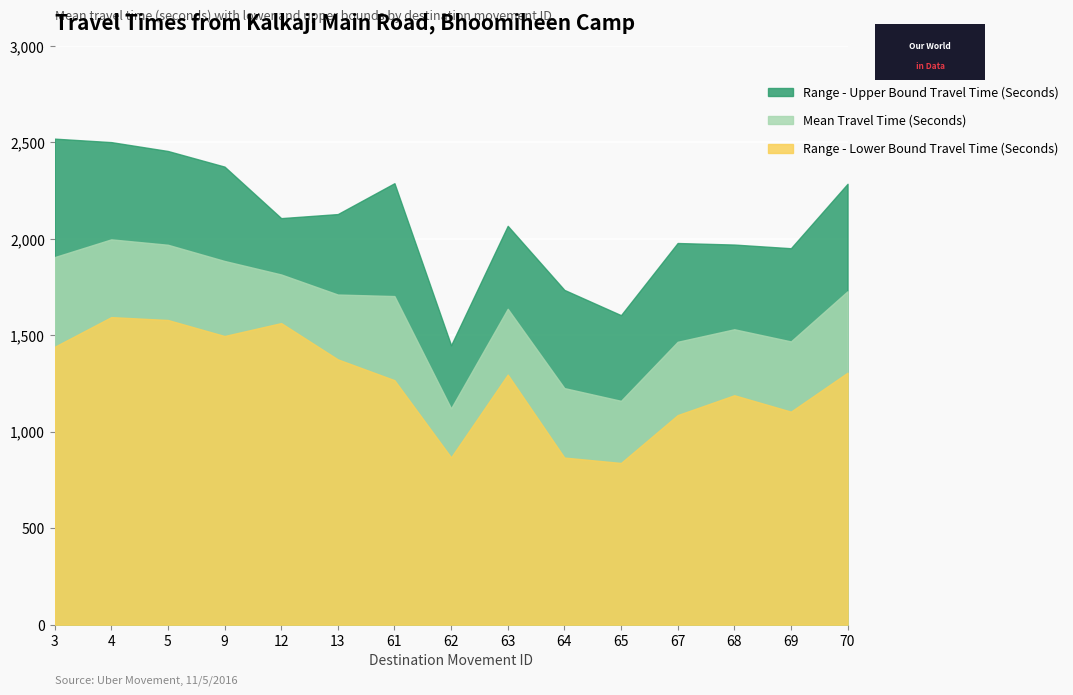

Reading left to right, extract all data points from this chart.

Mean Travel Time (Seconds): 1905	1997	1969	1885	1815	1711	1703	1121	1637	1226	1160	1466	1531	1468	1728
Range - Lower Bound Travel Time (Seconds): 1440	1594	1579	1496	1563	1375	1267	867	1296	866	838	1086	1189	1104	1306
Range - Upper Bound Travel Time (Seconds): 2519	2501	2455	2374	2107	2128	2288	1448	2067	1735	1604	1978	1970	1951	2285